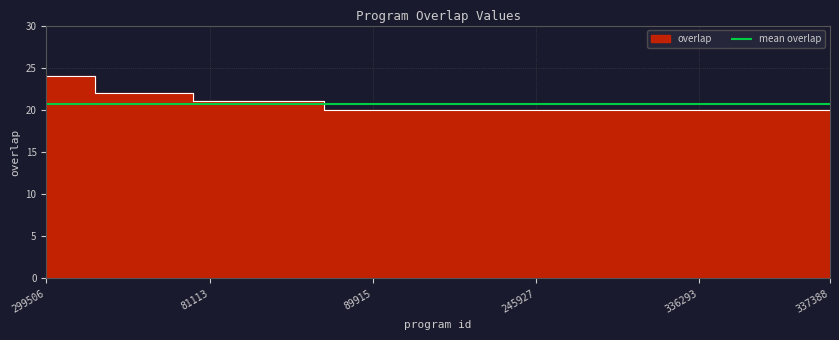

Reading right to left, list all the values displayed in this chart.

20	20	20	20	20	20	20	20	20	20	20	20	20	20	20	20	21	21	21	21	22	22	22	24	24